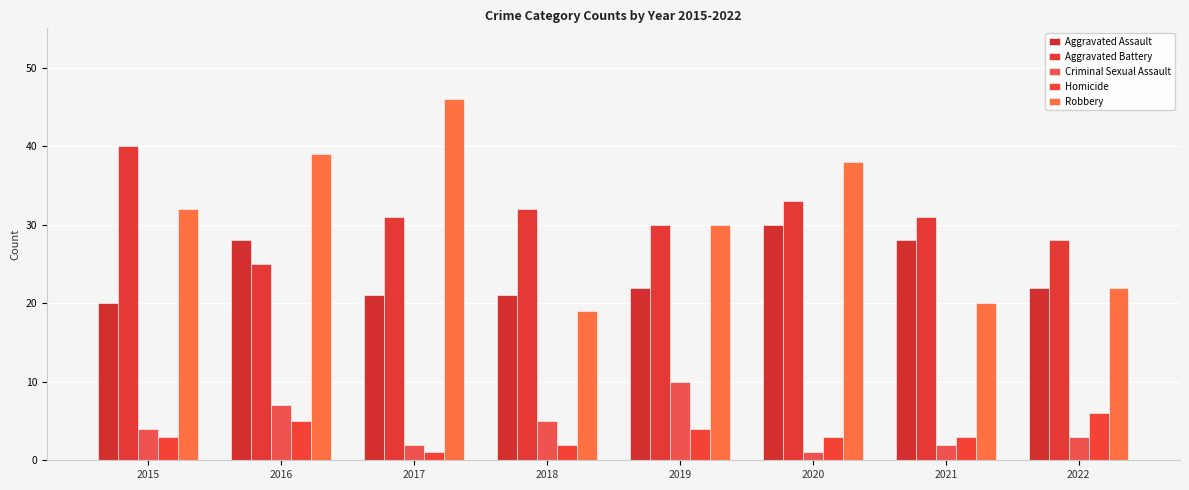

Reading right to left, what are all the values shown in this chart?

Aggravated Assault: 2022=22	2021=28	2020=30	2019=22	2018=21	2017=21	2016=28	2015=20
Aggravated Battery: 2022=28	2021=31	2020=33	2019=30	2018=32	2017=31	2016=25	2015=40
Criminal Sexual Assault: 2022=3	2021=2	2020=1	2019=10	2018=5	2017=2	2016=7	2015=4
Homicide: 2022=6	2021=3	2020=3	2019=4	2018=2	2017=1	2016=5	2015=3
Robbery: 2022=22	2021=20	2020=38	2019=30	2018=19	2017=46	2016=39	2015=32